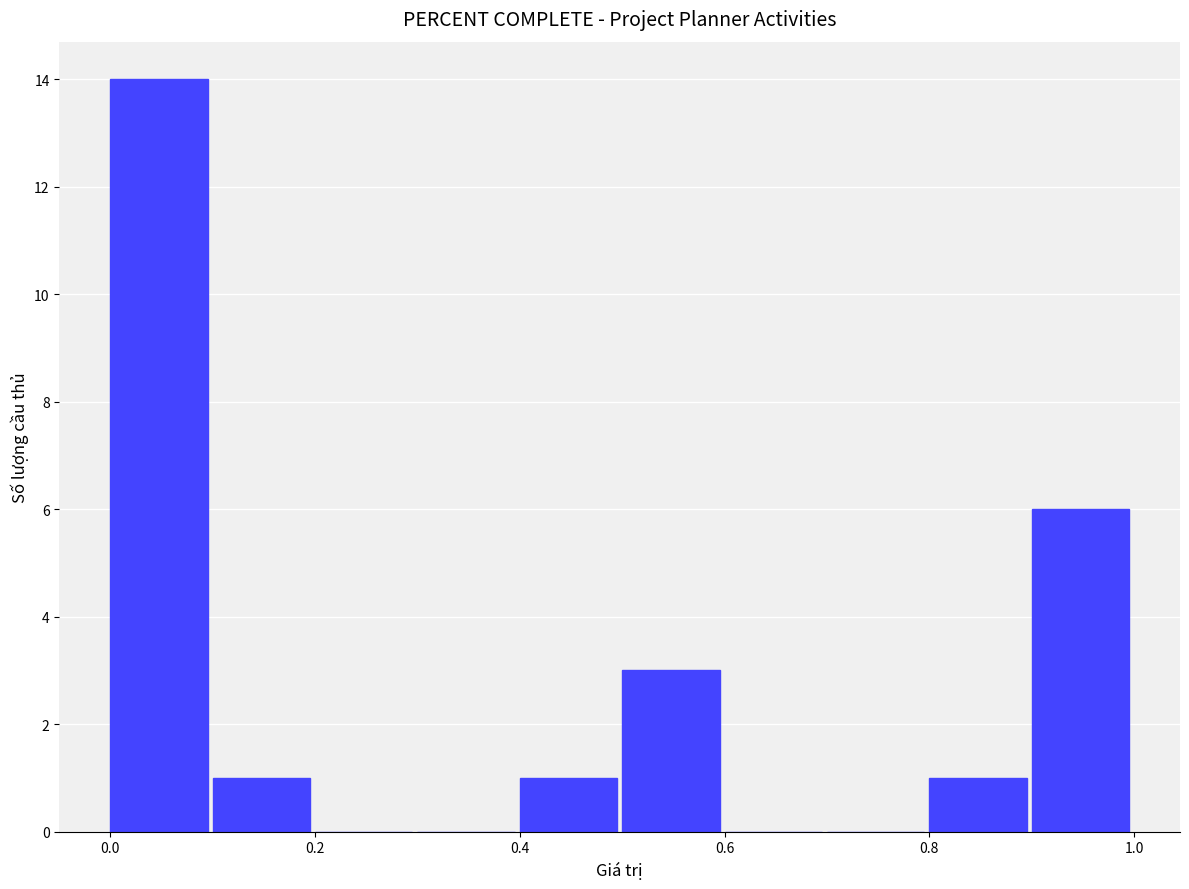

Which range on the x-axis has the tallest bar?

0.0 to 0.1